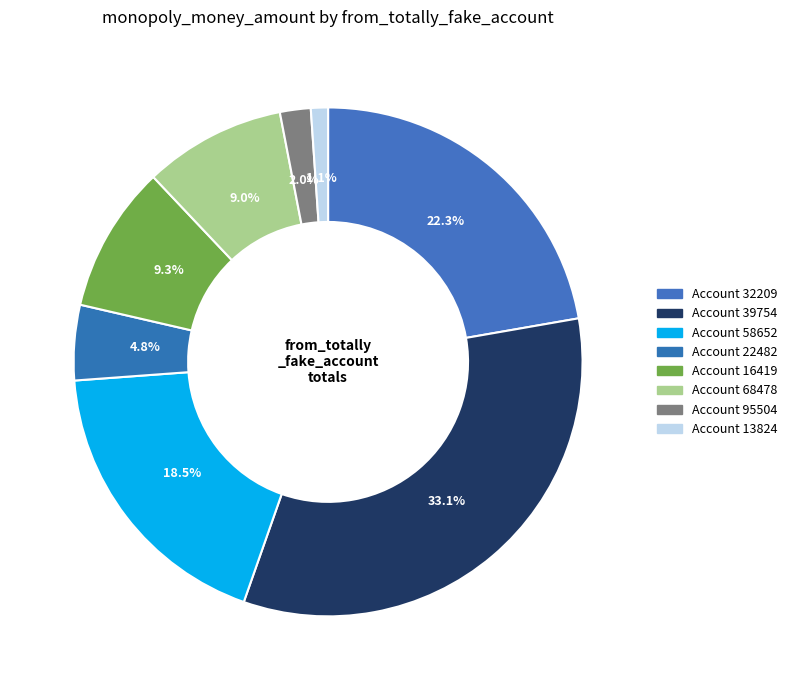

How many segments does this pie chart have?

8